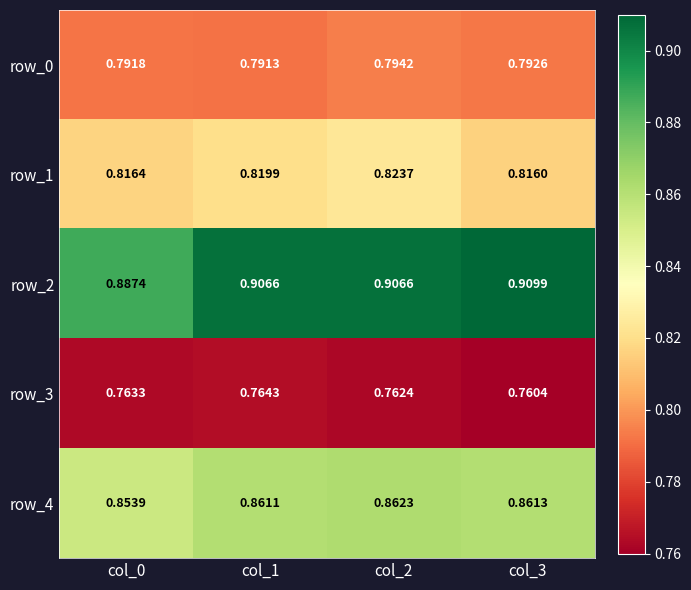

The row_4 series shows 0.4 at col_1. True or false?

False